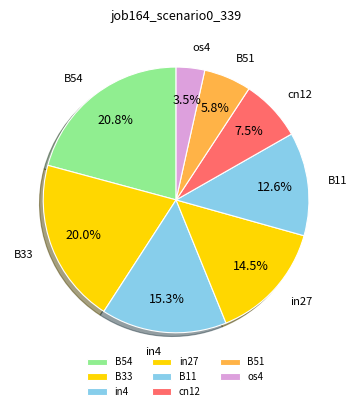

Rank the categories by value from lowest to highest.

os4, B51, cn12, B11, in27, in4, B33, B54